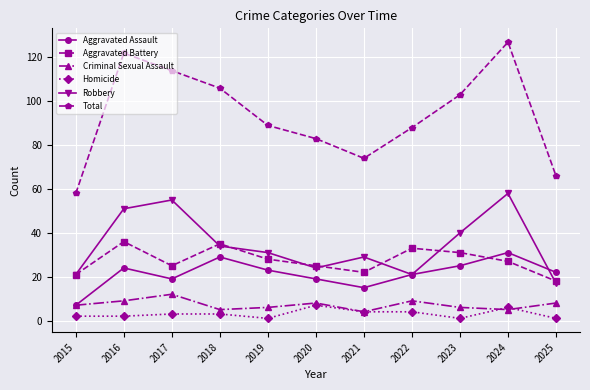

Reading left to right, what are all the values shown in this chart?

Aggravated Assault: 2015=7	2016=24	2017=19	2018=29	2019=23	2020=19	2021=15	2022=21	2023=25	2024=31	2025=22
Aggravated Battery: 2015=21	2016=36	2017=25	2018=35	2019=28	2020=25	2021=22	2022=33	2023=31	2024=27	2025=18
Criminal Sexual Assault: 2015=7	2016=9	2017=12	2018=5	2019=6	2020=8	2021=4	2022=9	2023=6	2024=5	2025=8
Homicide: 2015=2	2016=2	2017=3	2018=3	2019=1	2020=7	2021=4	2022=4	2023=1	2024=6	2025=1
Robbery: 2015=21	2016=51	2017=55	2018=34	2019=31	2020=24	2021=29	2022=21	2023=40	2024=58	2025=17
Total: 2015=58	2016=122	2017=114	2018=106	2019=89	2020=83	2021=74	2022=88	2023=103	2024=127	2025=66